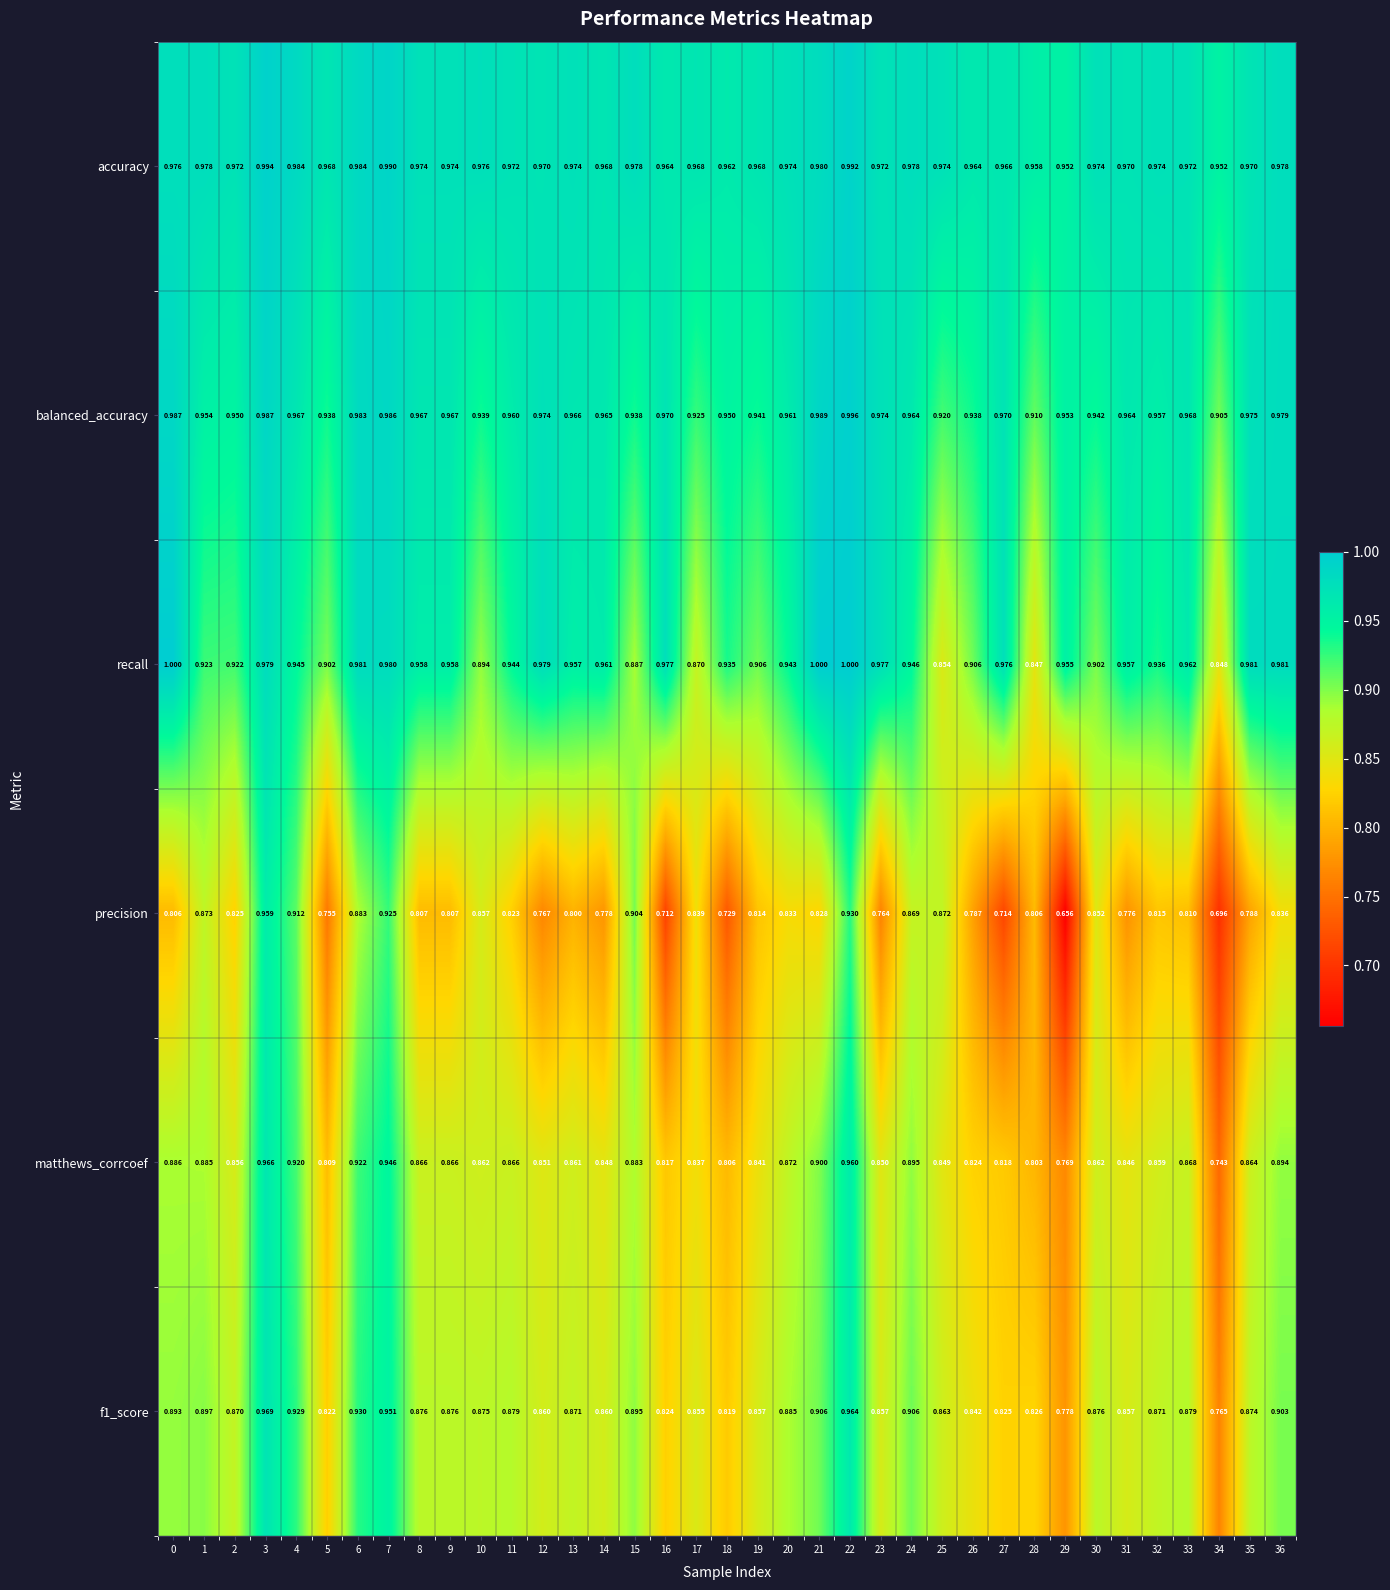

Is the value of accuracy at 33 greater than the value of recall at 21?

No